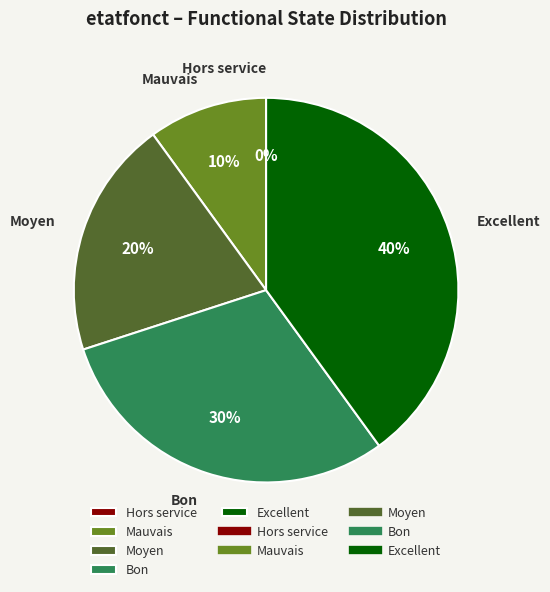

How many segments does this pie chart have?

5